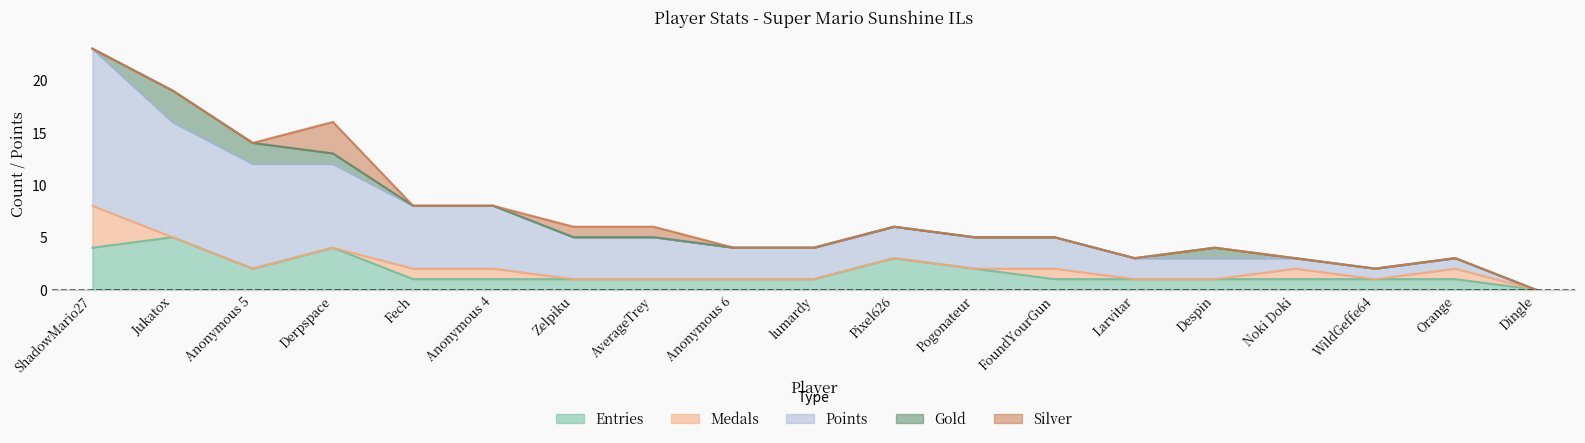

What is the label of the 19th point from the right?

ShadowMario27